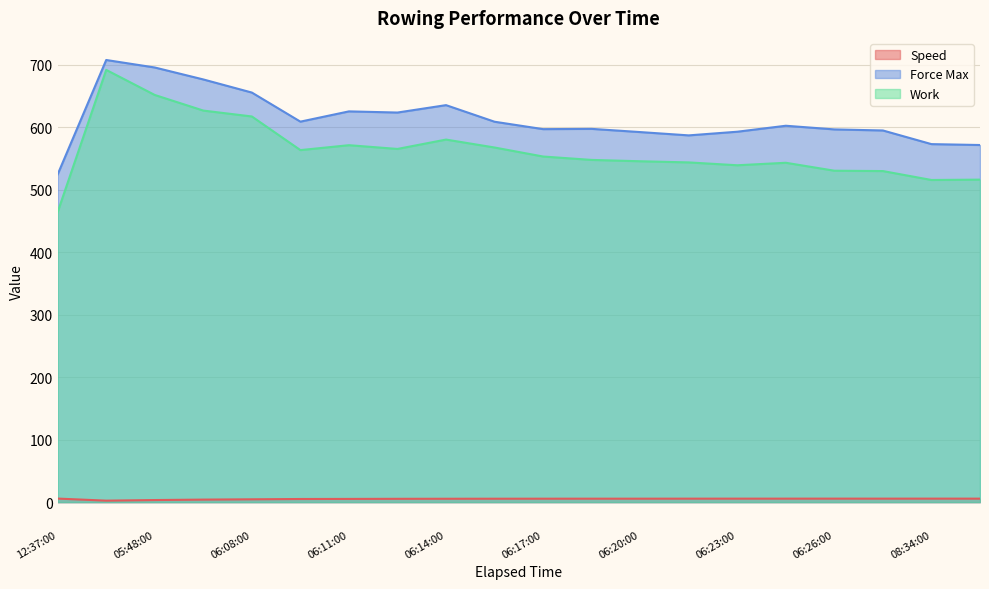

What position from the right is 08:36:00?

1